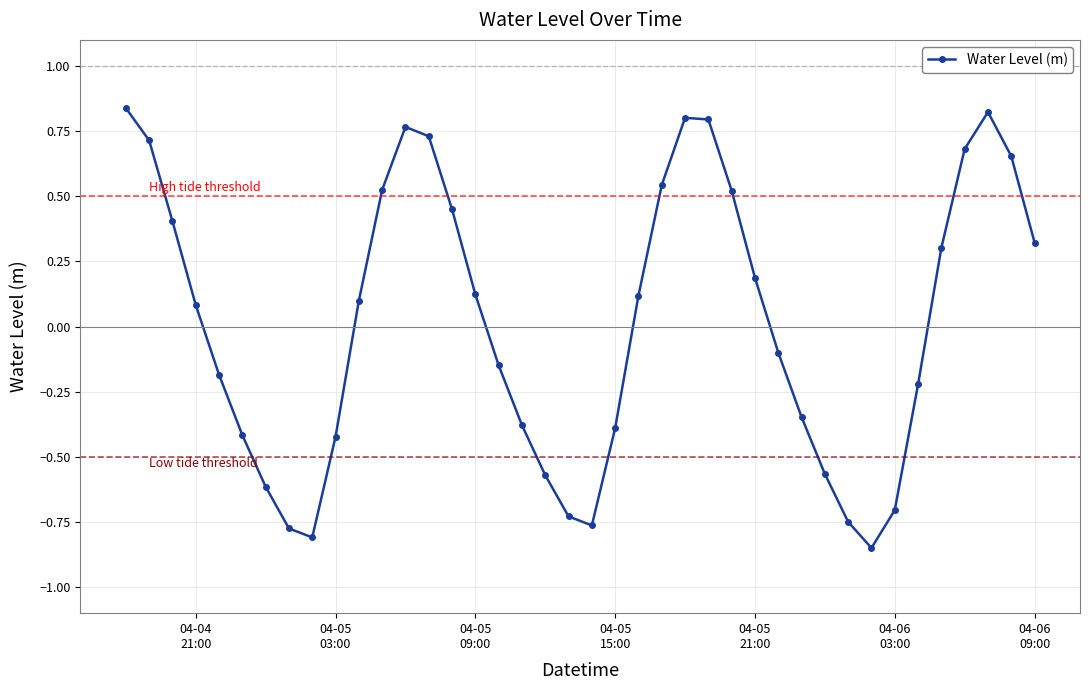

True or false: there are more than 2 points higher than both neighbors.

True